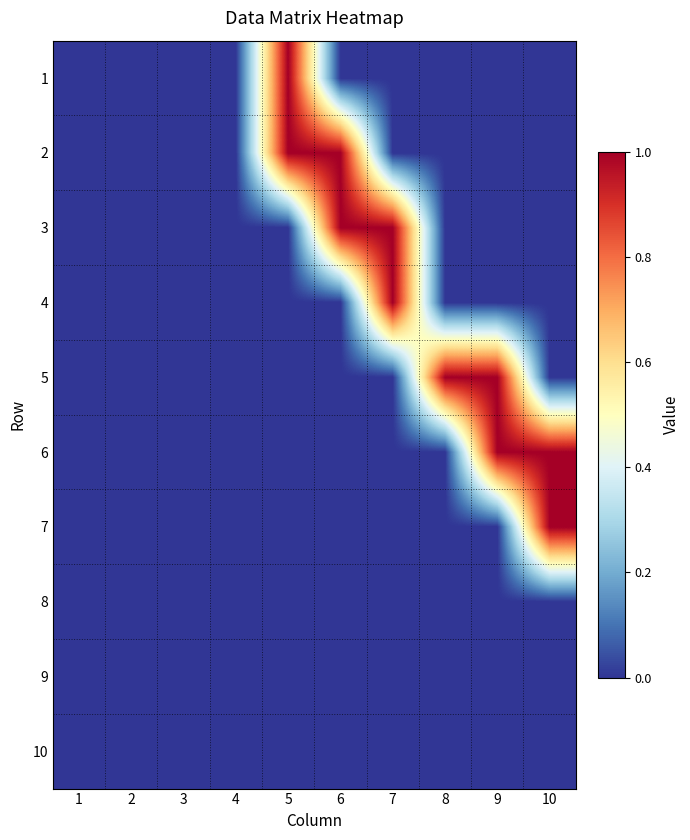

At how many categories does at least one series exceed 0?

6